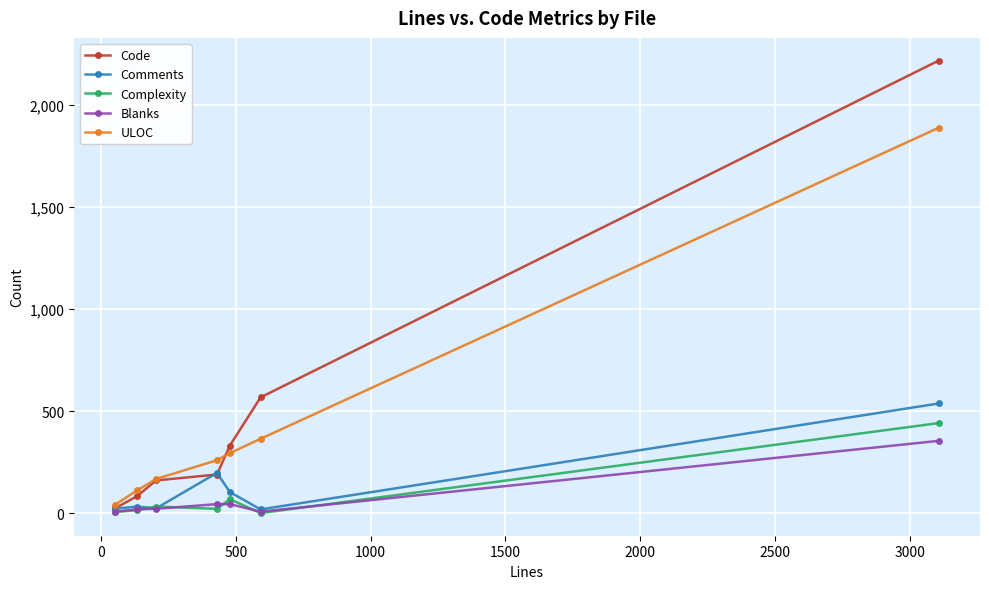

True or false: ULOC and Complexity cross at least once.

False